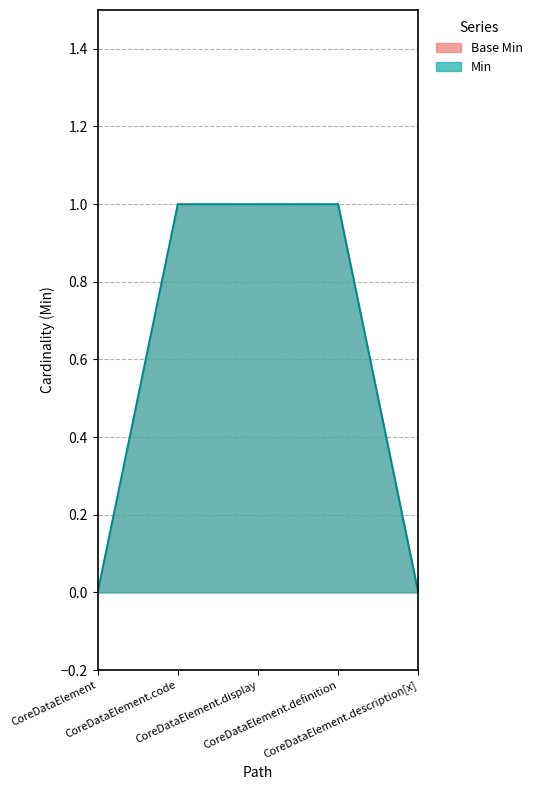

Reading left to right, transcribe all the data shown in this chart.

0	1	1	1	0